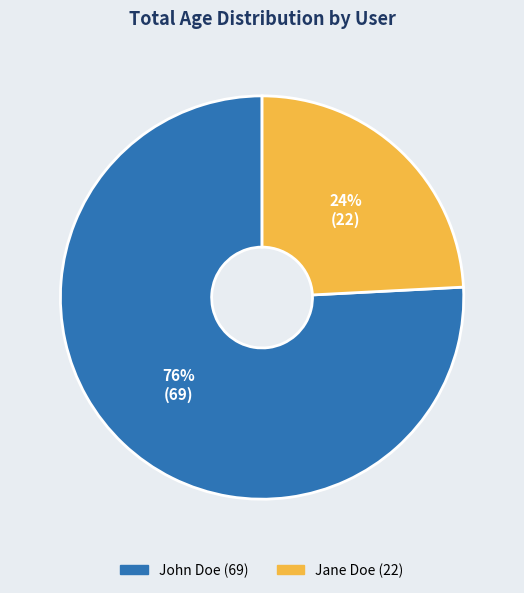

Which category has the biggest portion of the pie?

John Doe (69)